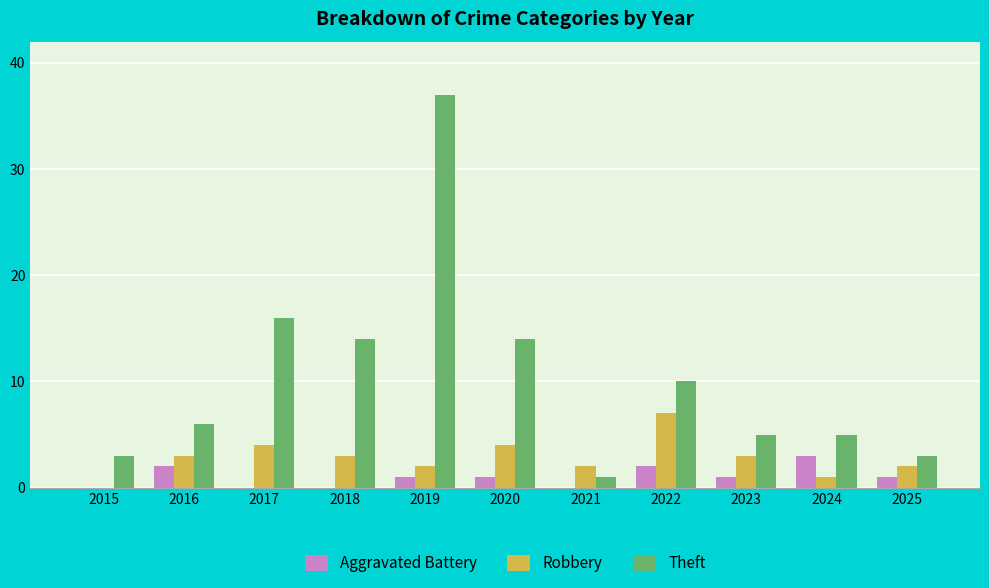

Is the value of Theft at 2016 greater than the value of Robbery at 2018?

Yes